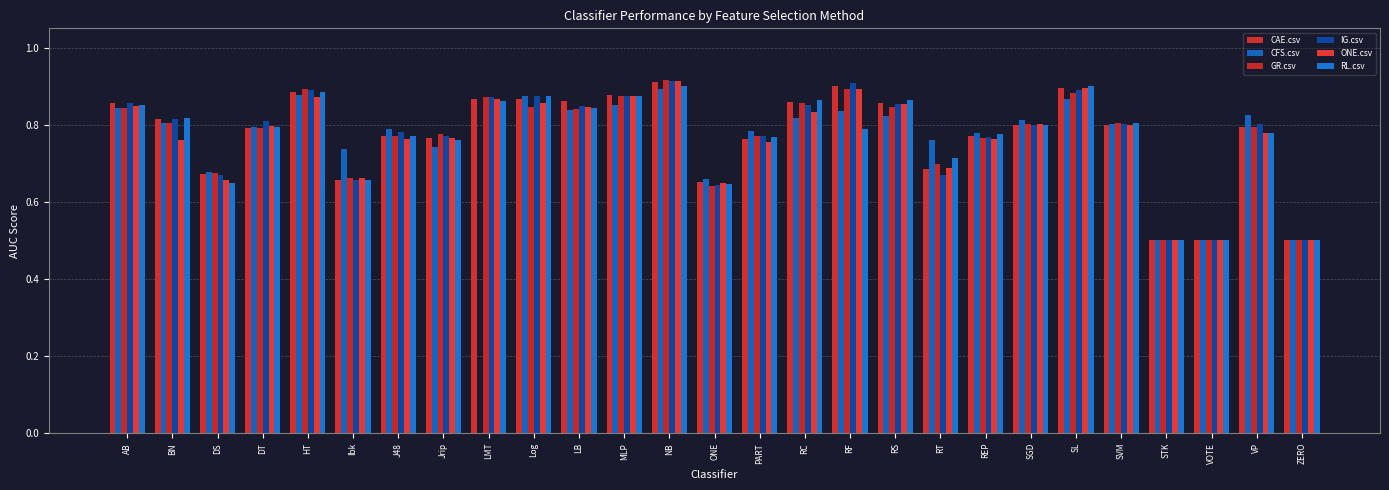

True or false: RL.csv has a value of 0.4 at Log.

False